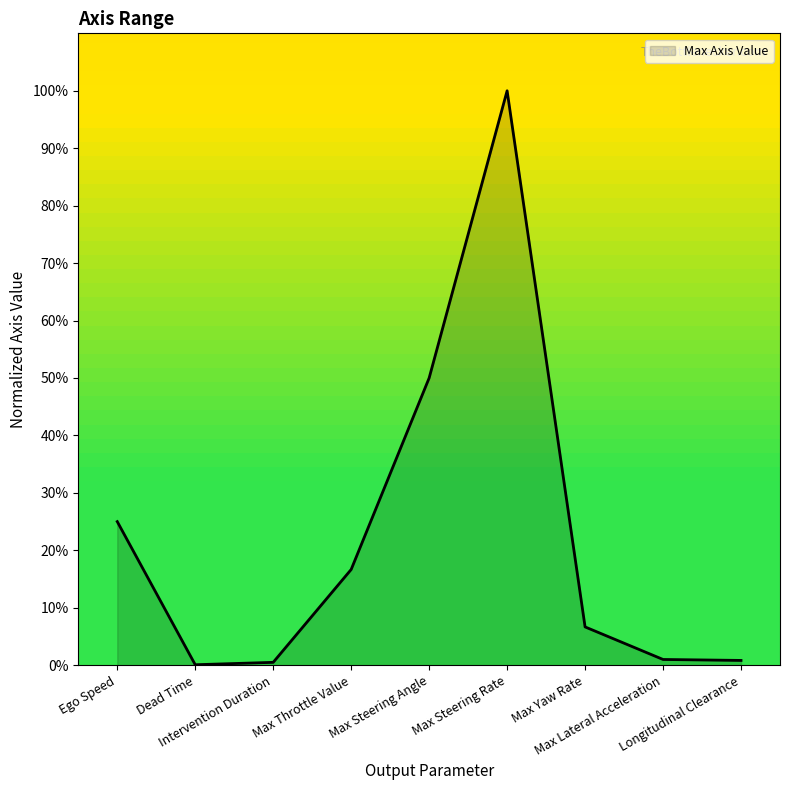

At which category does the data reach its first local peak?

Max Steering Rate